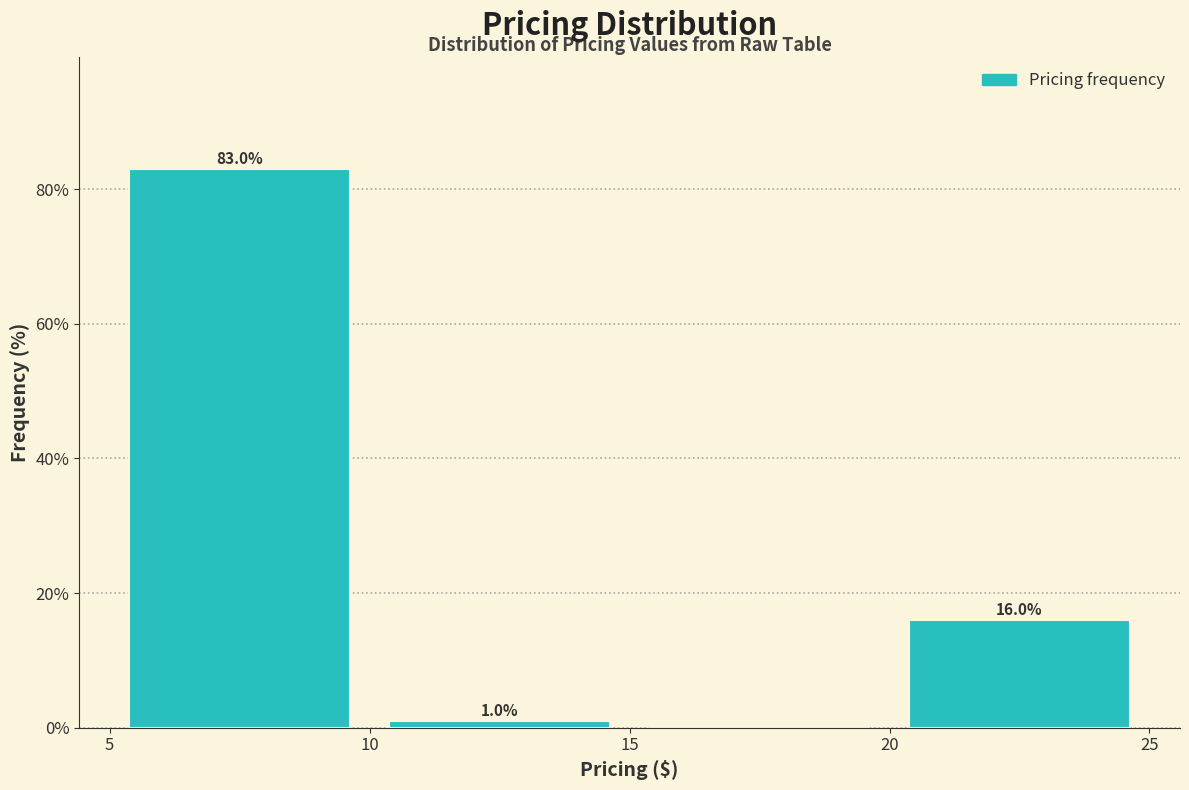

Over which range of the x-axis is the bar tallest?

5 to 10